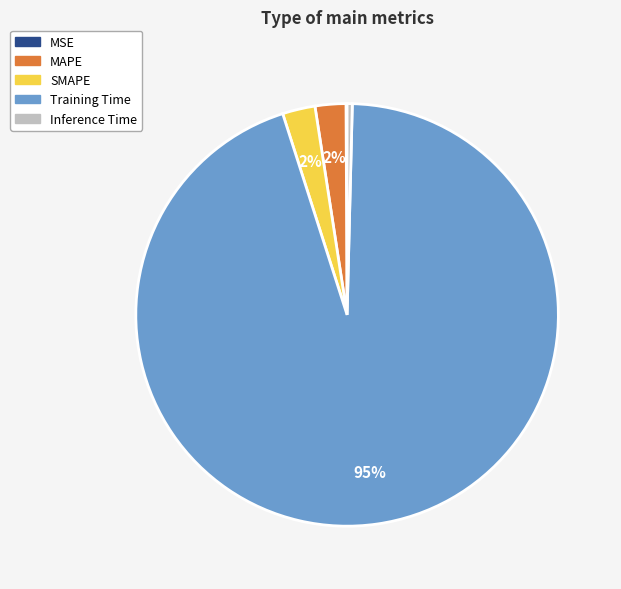

To the nearest percent, what is the average slice percentage?

20%